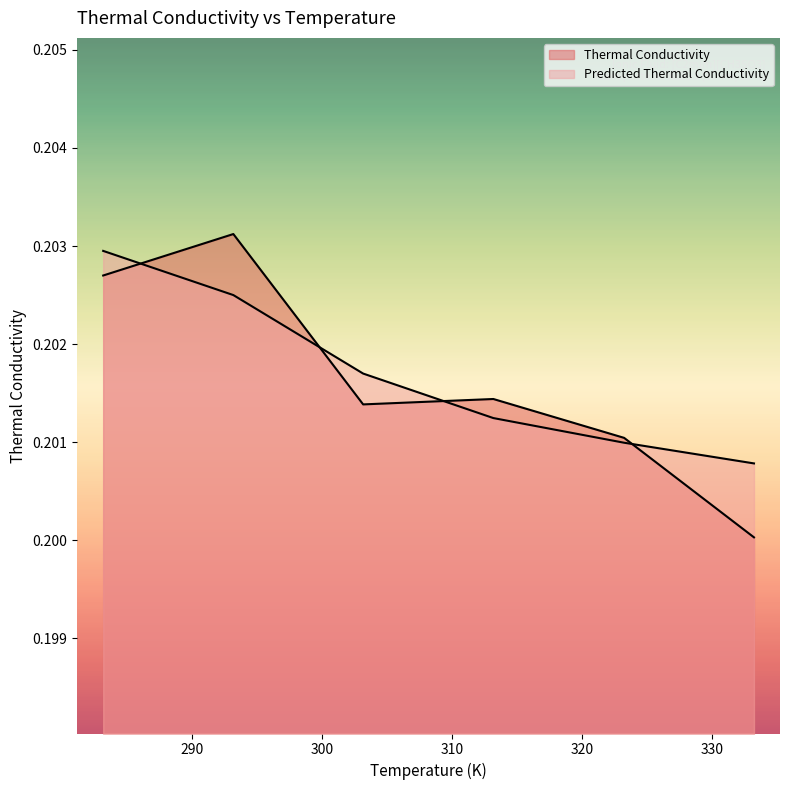

What is the minimum value for Predicted Thermal Conductivity?

0.2